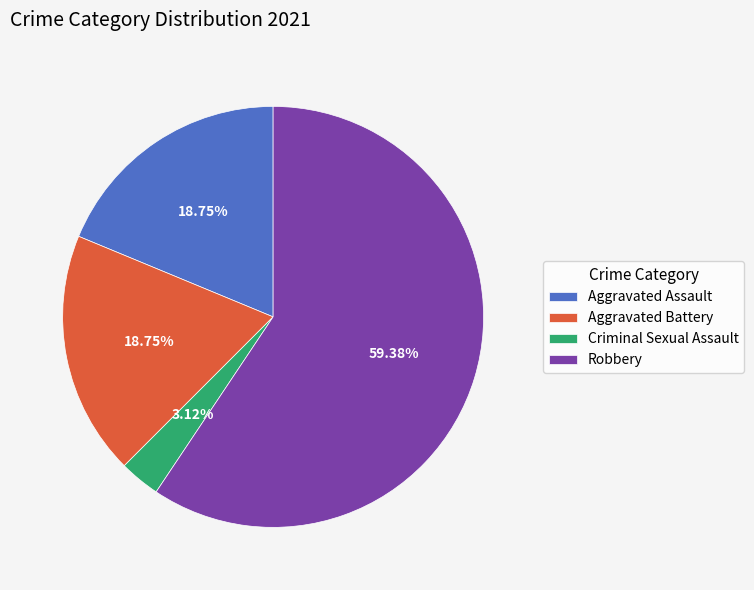

Combined, do Robbery and Aggravated Assault account for over 50%?

Yes